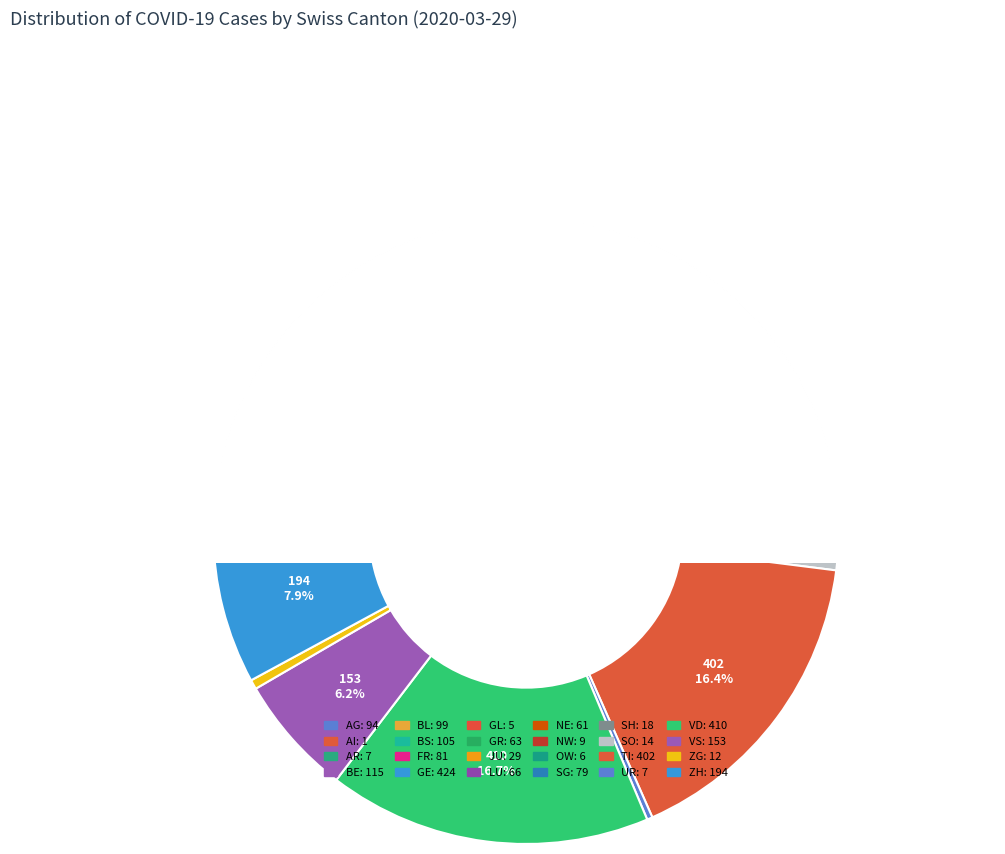

What percentage is the AG slice, to the nearest percent?

4%